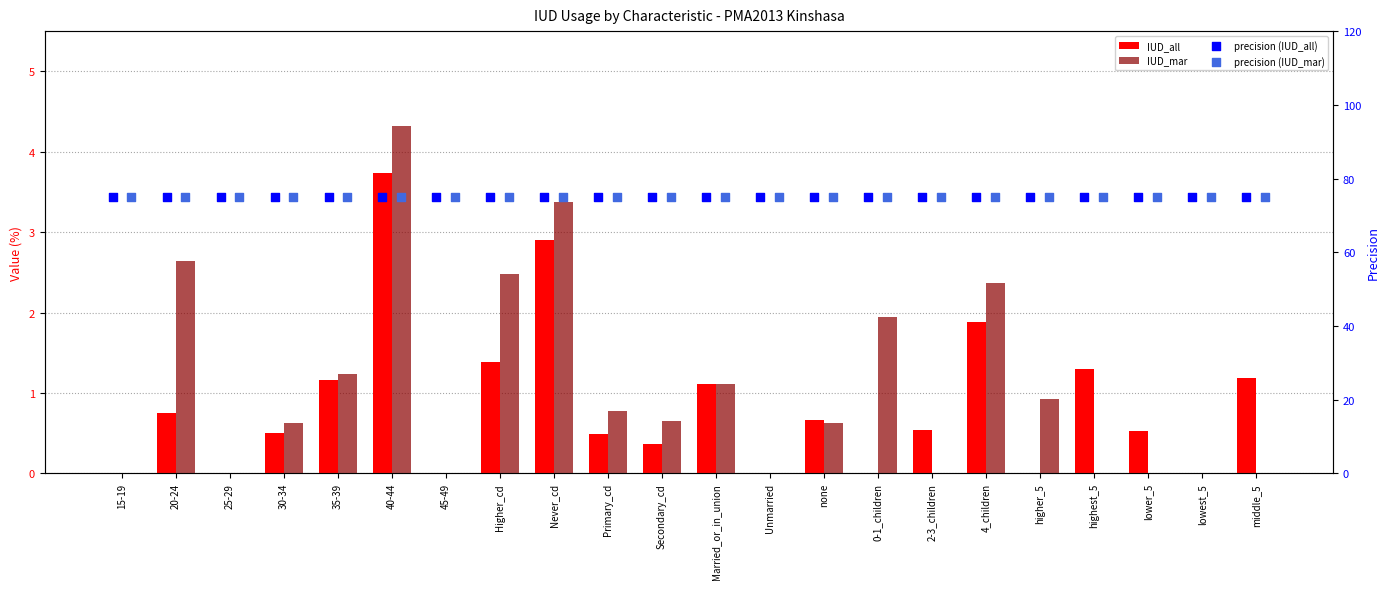

At how many categories does at least one series exceed 0?

22